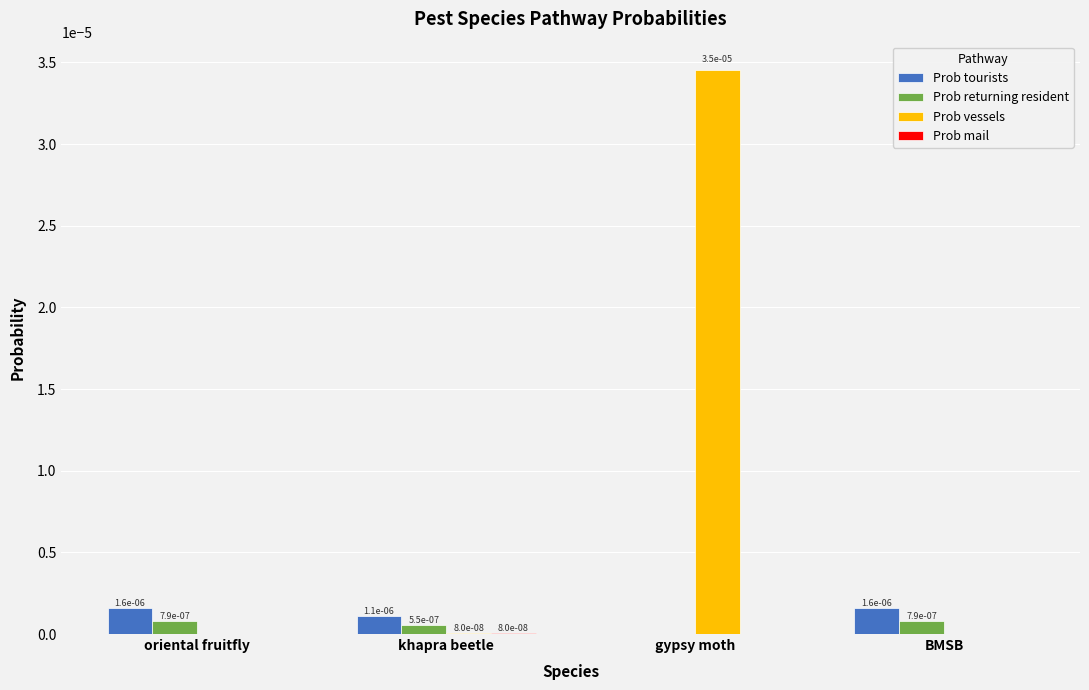

Is it true that Prob tourists equals 0.0 at oriental fruitfly?

True